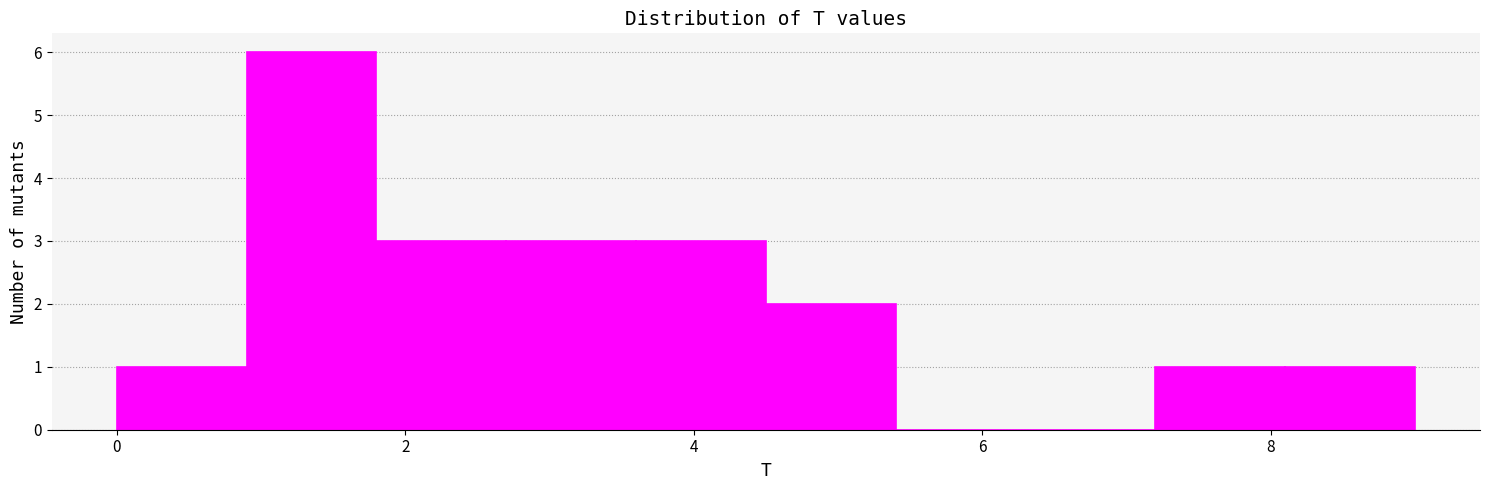

Reading left to right, list every bar in this chart as the range it spans on the x-axis followed by its height. Neither the bar edges nor the heights are printed on the chart, so give them approximately, as read against the axes.

0.0 to 0.9: 1
0.9 to 1.8: 6
1.8 to 2.7: 3
2.7 to 3.6: 3
3.6 to 4.5: 3
4.5 to 5.4: 2
5.4 to 6.3: 0
6.3 to 7.2: 0
7.2 to 8.1: 1
8.1 to 9.0: 1